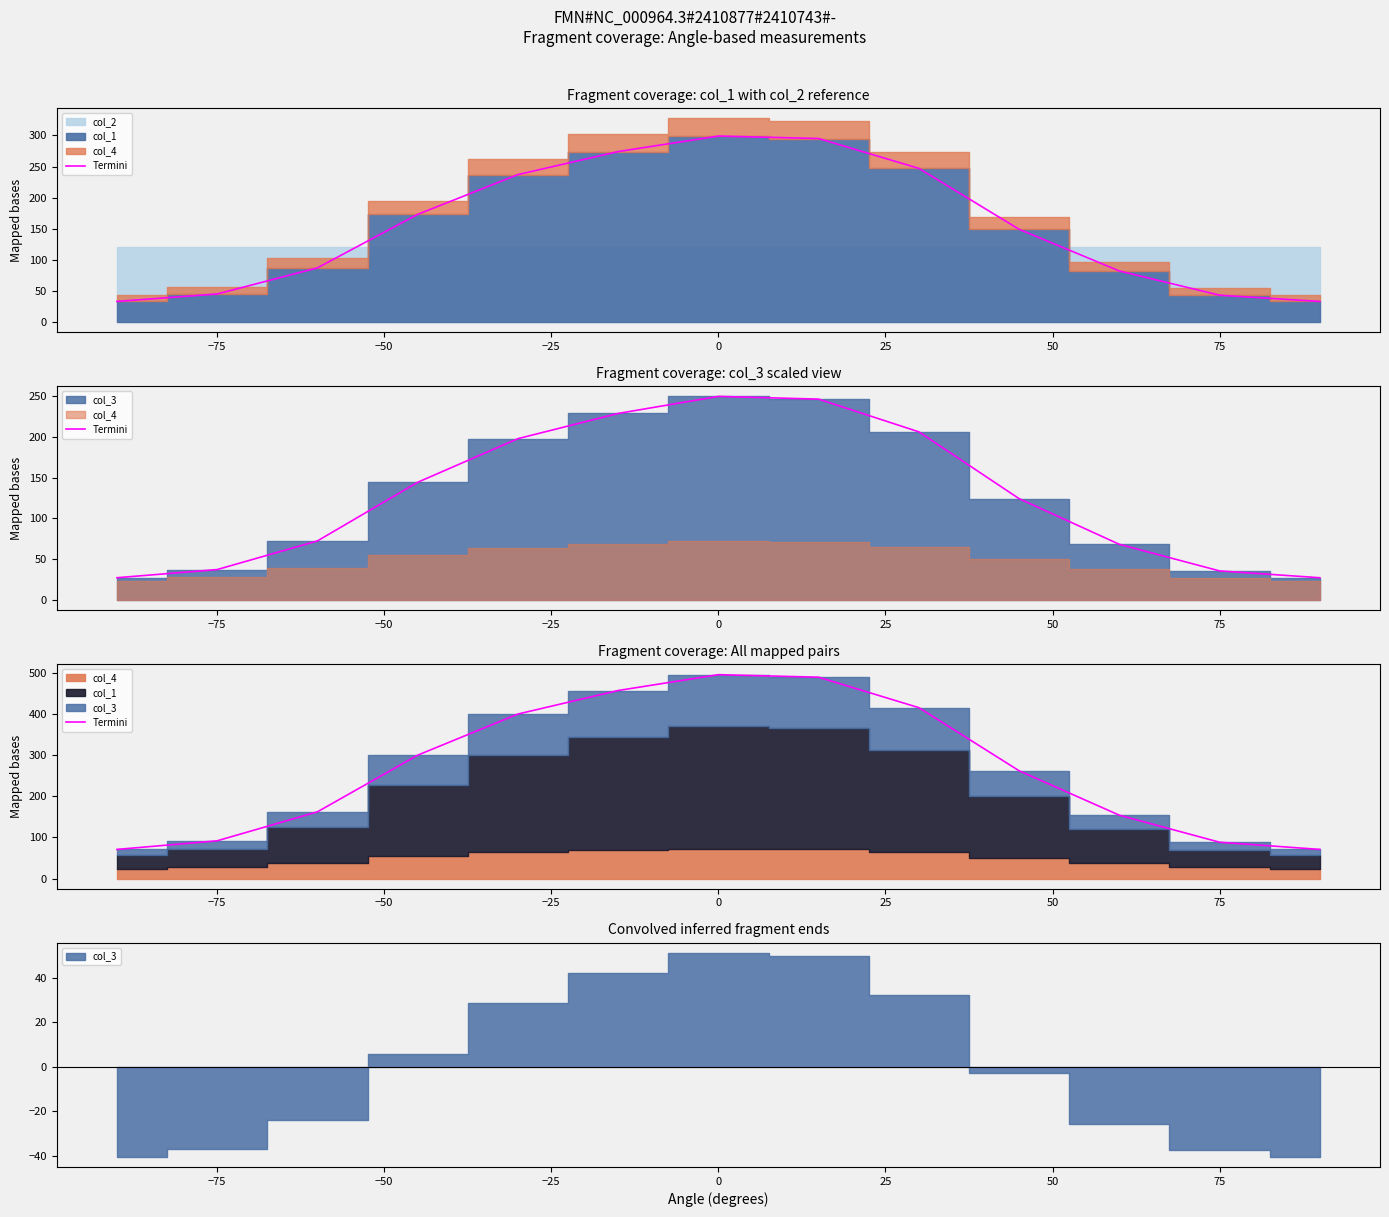

How many values are below 261?

6